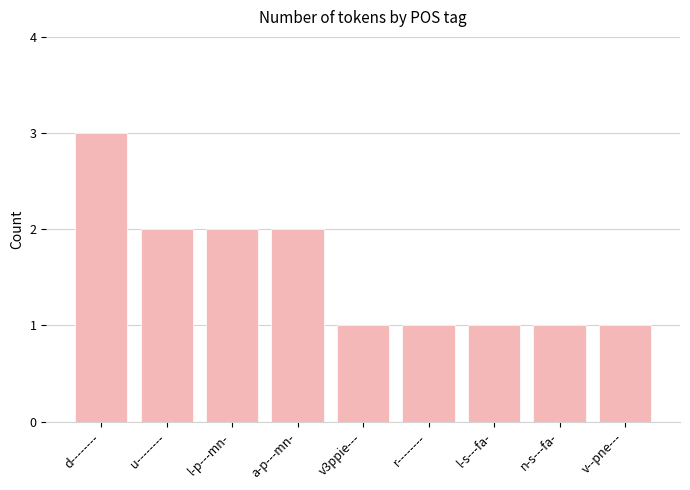

What is the sum of the values at n-s---fa- and v--pne---?

2